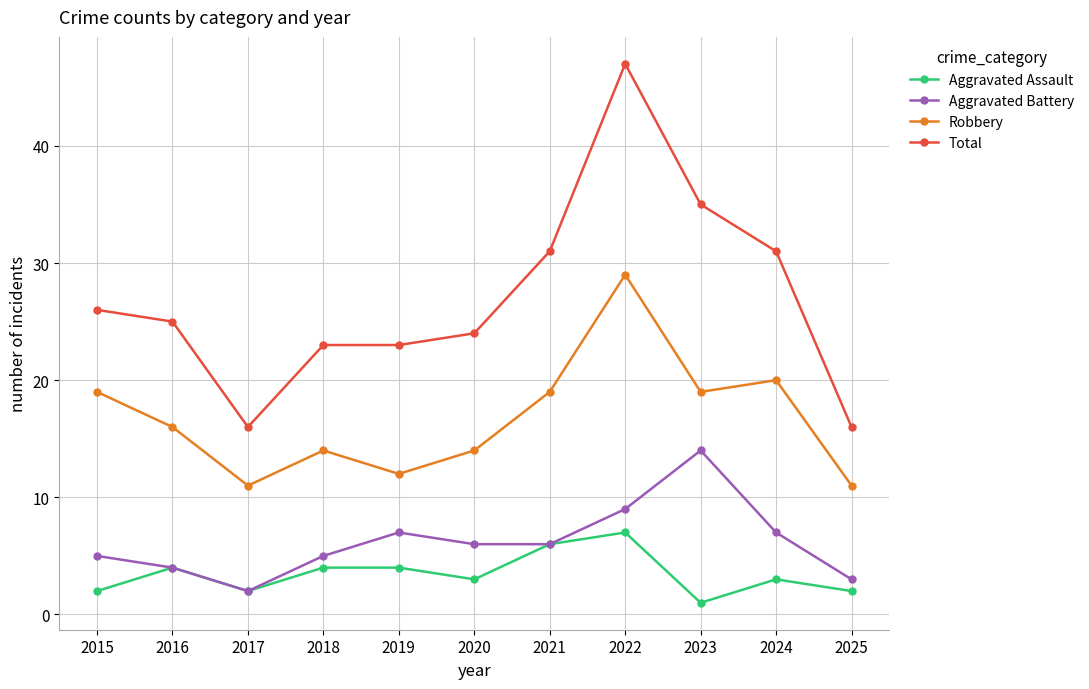

Reading left to right, list all the values displayed in this chart.

Aggravated Assault: 2	4	2	4	4	3	6	7	1	3	2
Aggravated Battery: 5	4	2	5	7	6	6	9	14	7	3
Robbery: 19	16	11	14	12	14	19	29	19	20	11
Total: 26	25	16	23	23	24	31	47	35	31	16